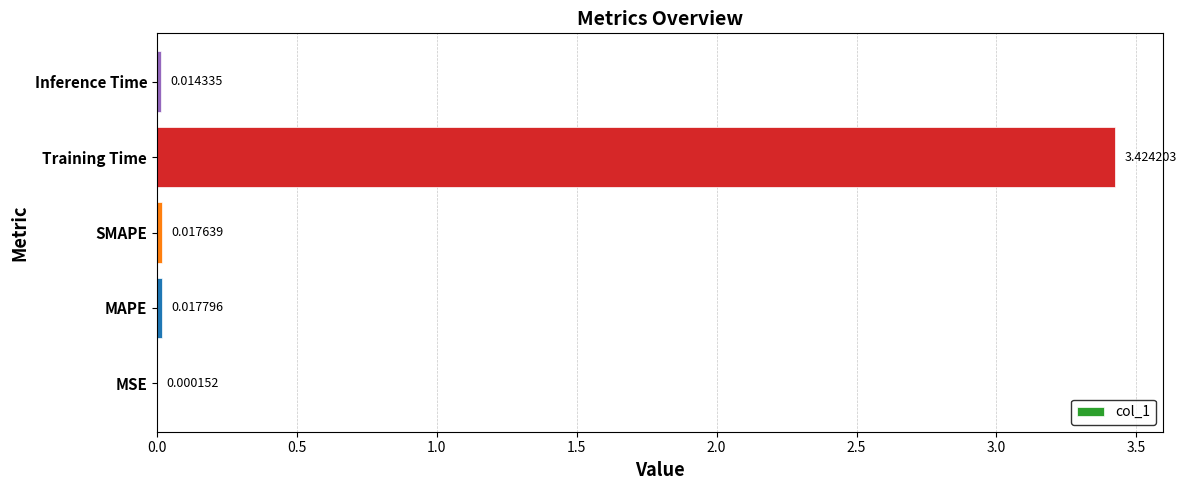

Where is the data nearest to the value 1?

MAPE